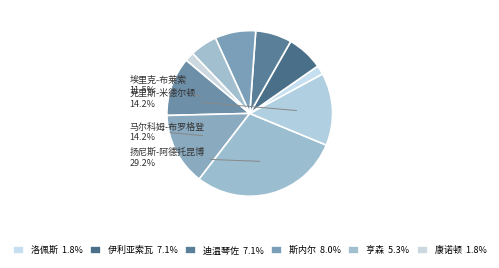

Which category has the biggest portion of the pie?

扬尼斯-阿德托昆博